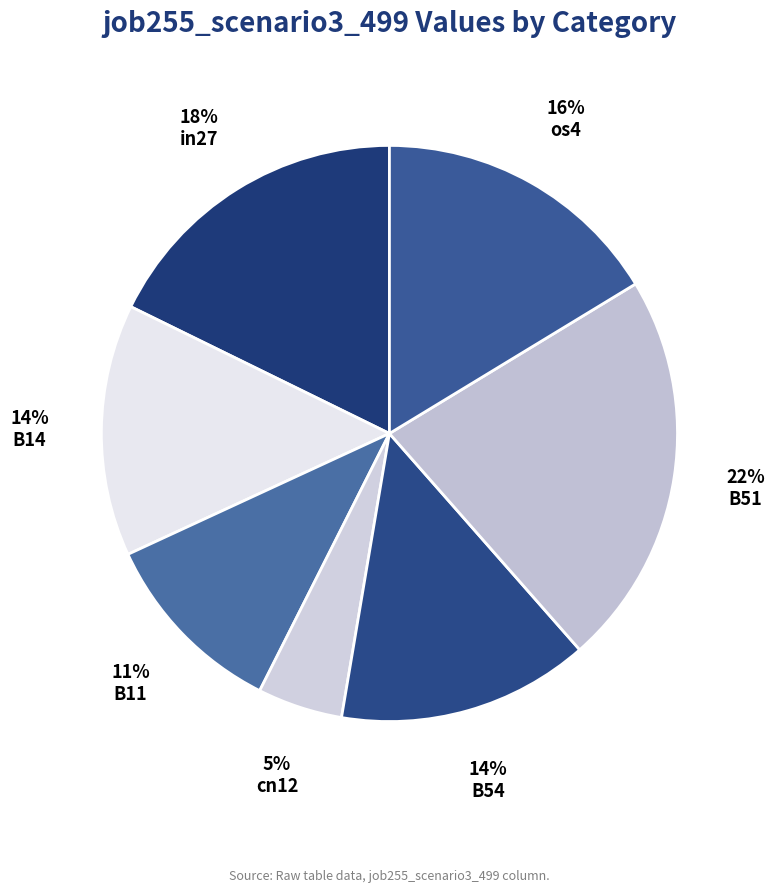

How many segments does this pie chart have?

7